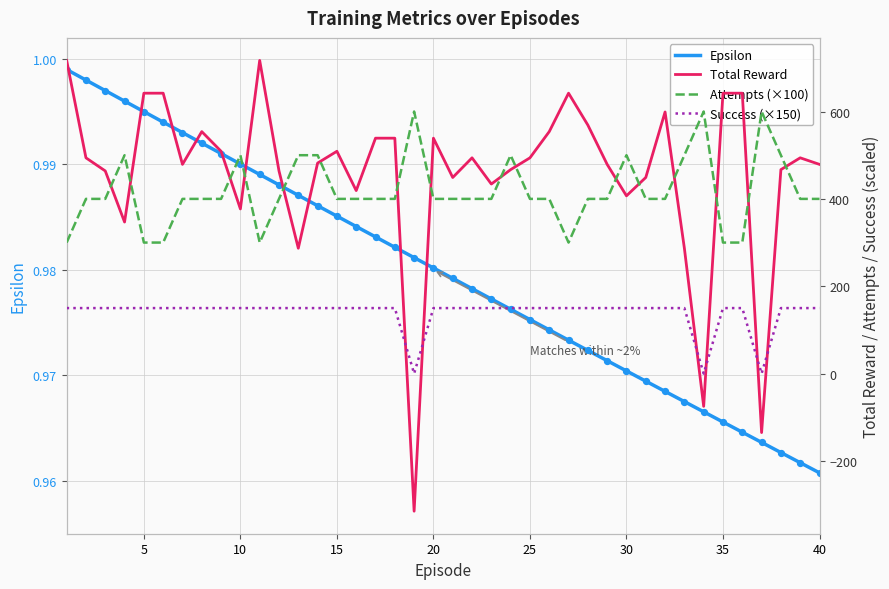

Which series reaches the minimum Y coordinate?

Total Reward